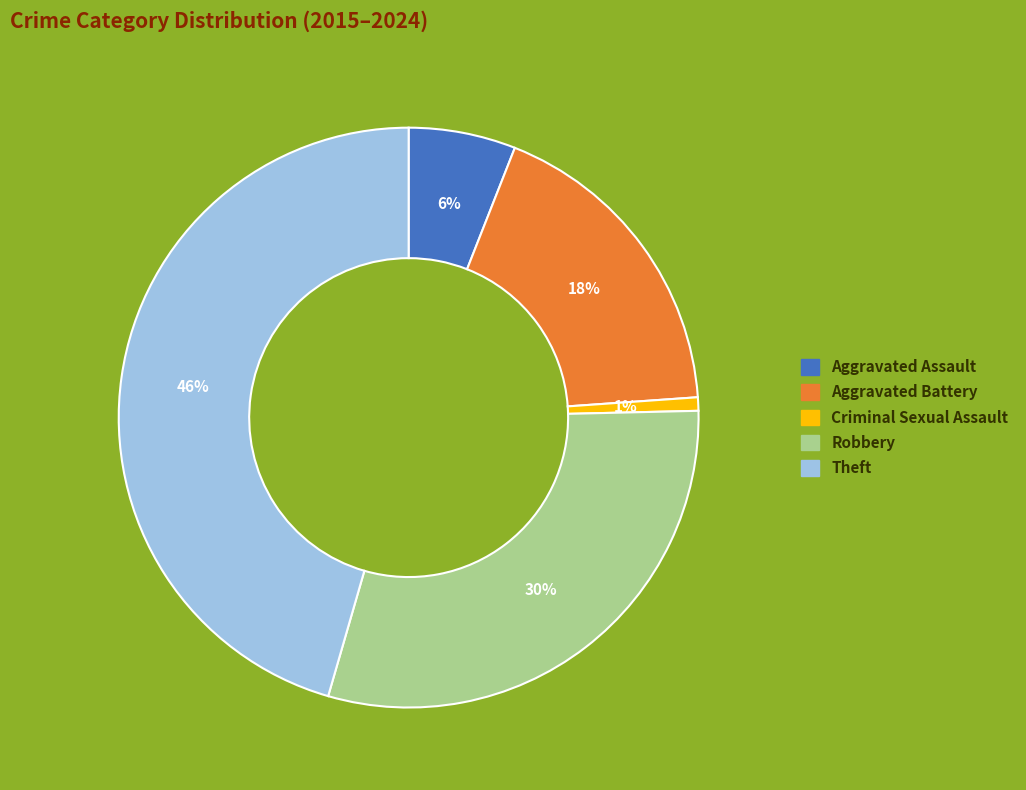

How many slices are in this pie chart?

5